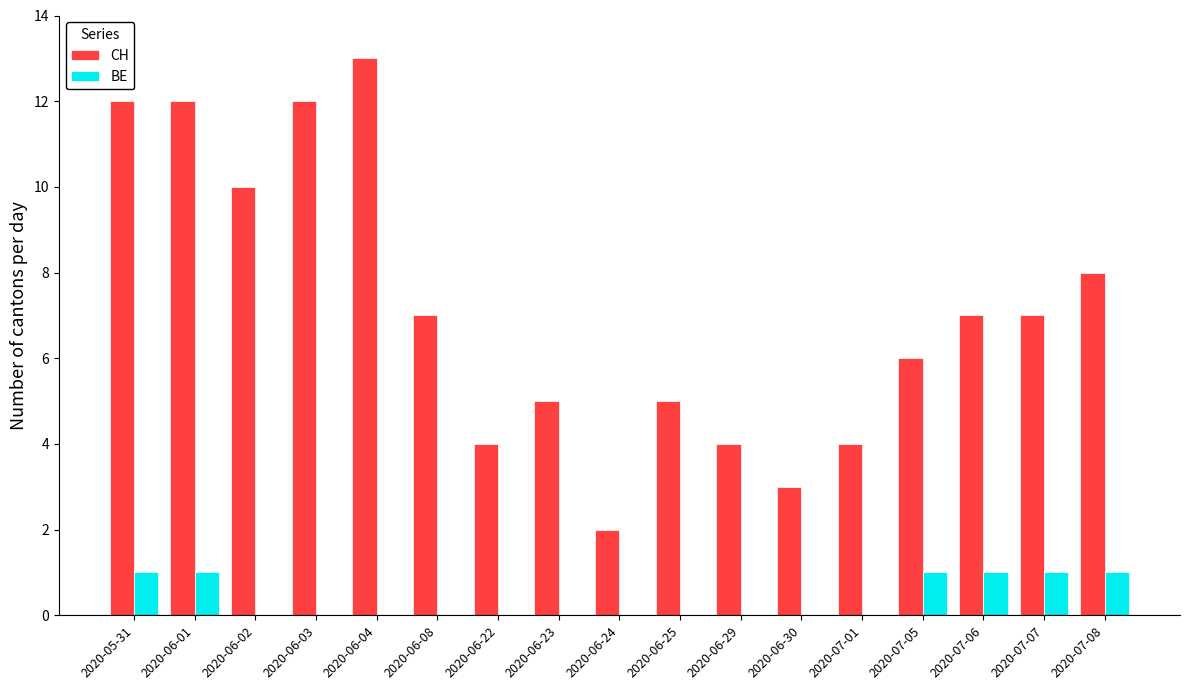

The value of BE at 2020-06-08 is 0. True or false?

True